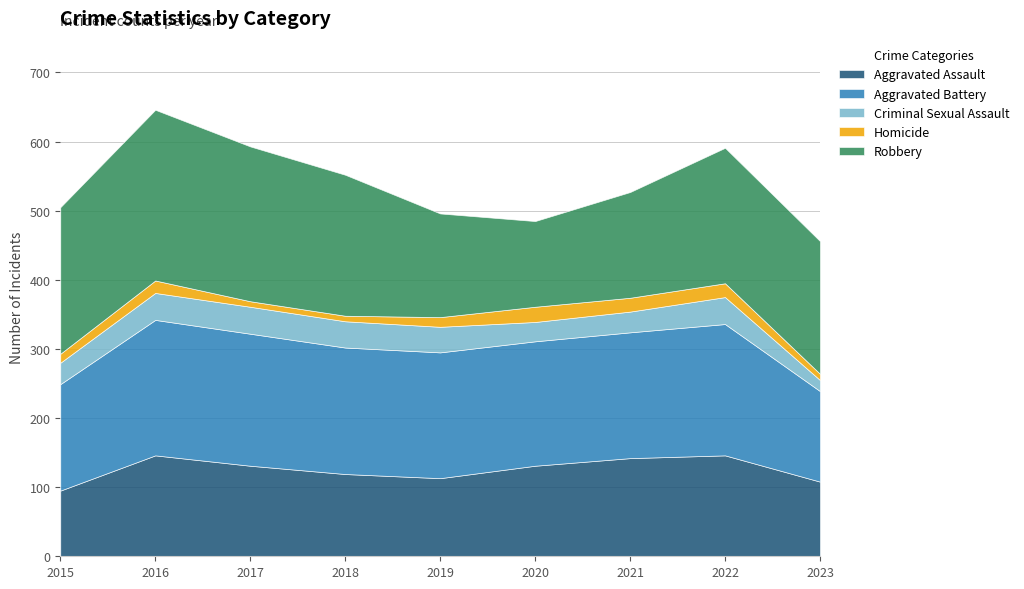

At which category does the chart reach its peak across all series?

2016